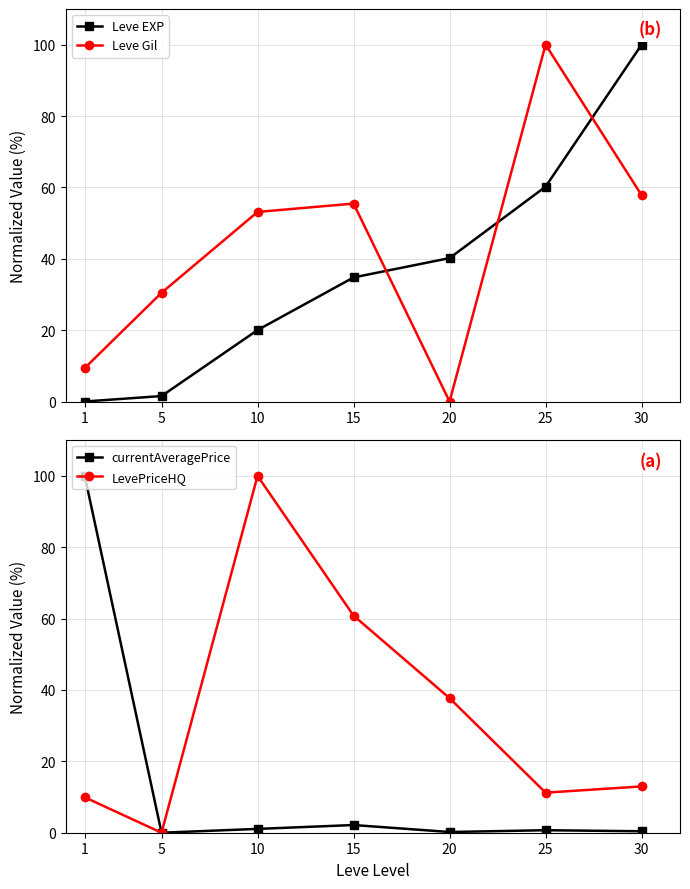

How many data points in LevePriceHQ are less than 12?

3